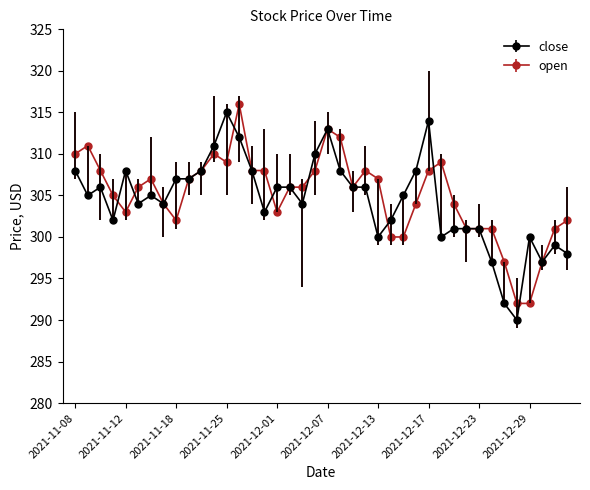

What is the value of the open point at the 6th from the left?

306